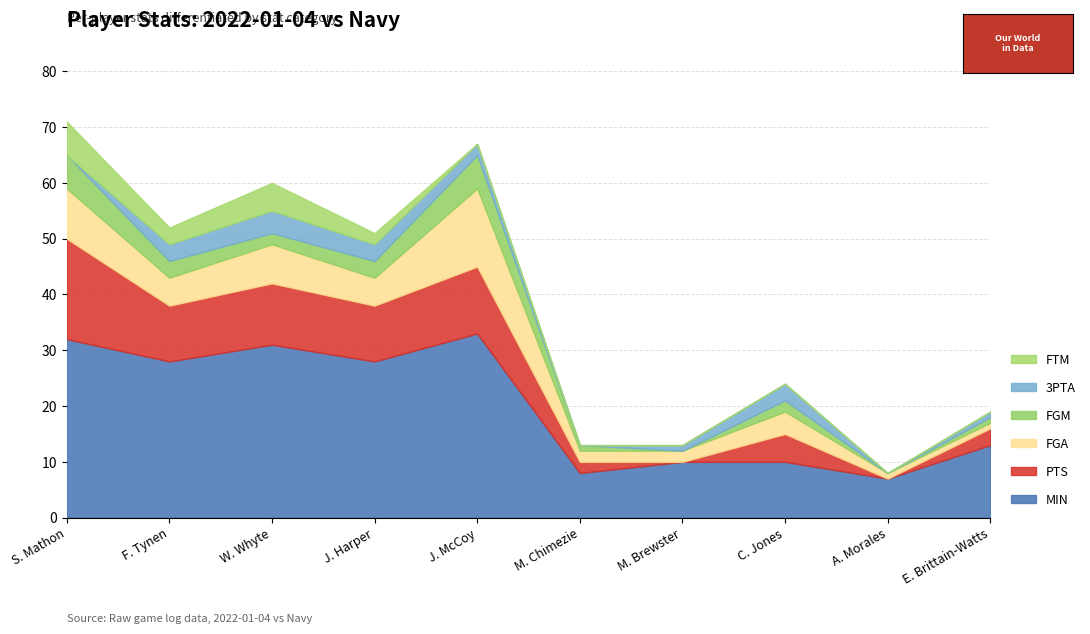

What is the difference between the maximum and minimum values in the 3PTA series?

4